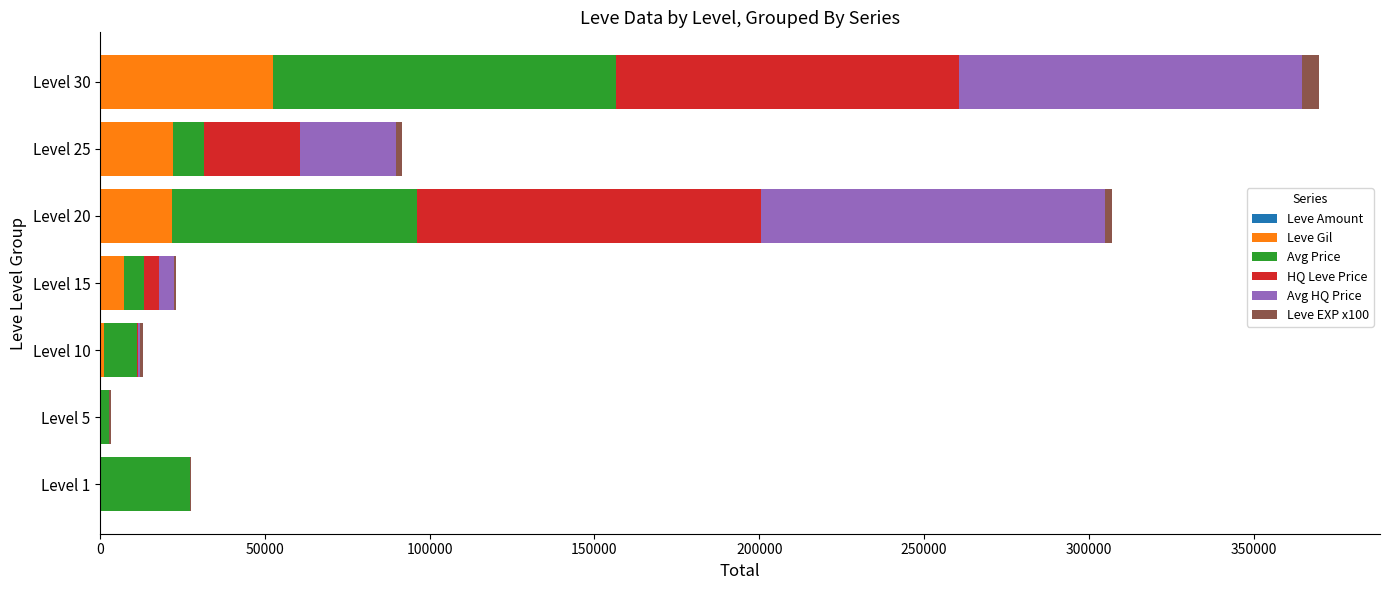

How many series are shown in this chart?

6